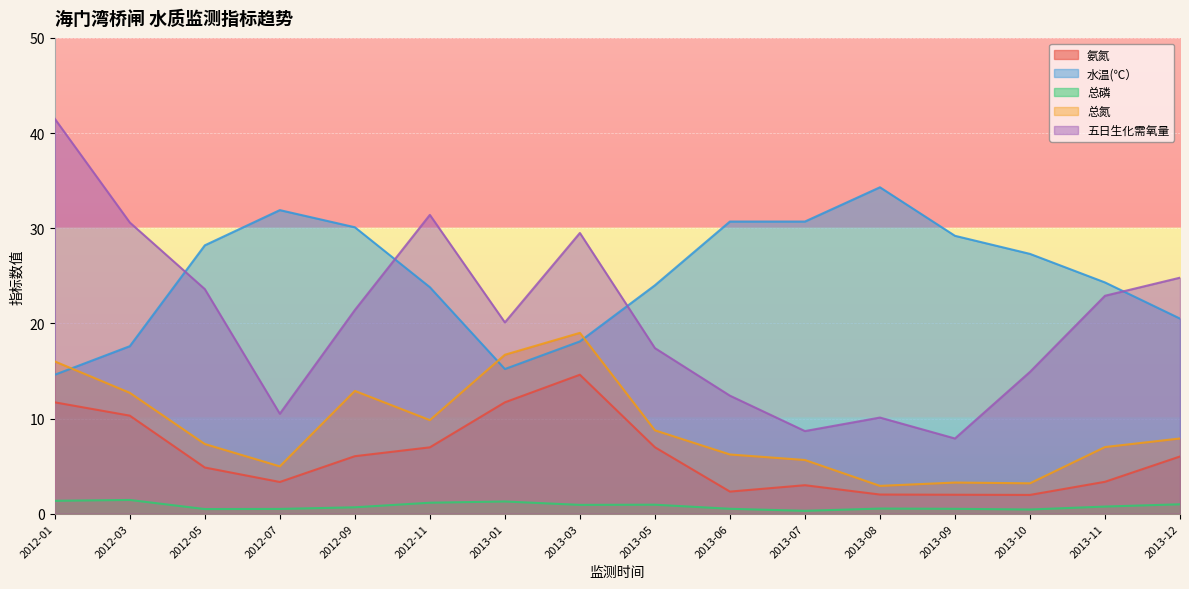

At 2013-09, list the series in order from largest to smallest.

水温(℃）, 五日生化需氧量, 总氮, 氨氮, 总磷